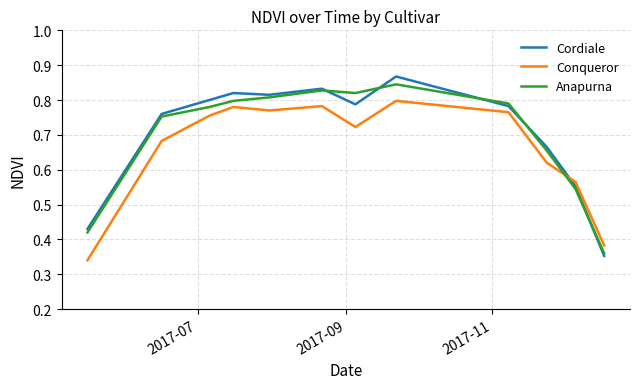

Which series has the widest spread of values?

Cordiale